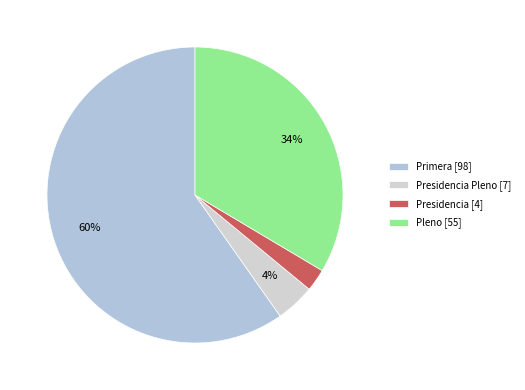

How many slices are in this pie chart?

4